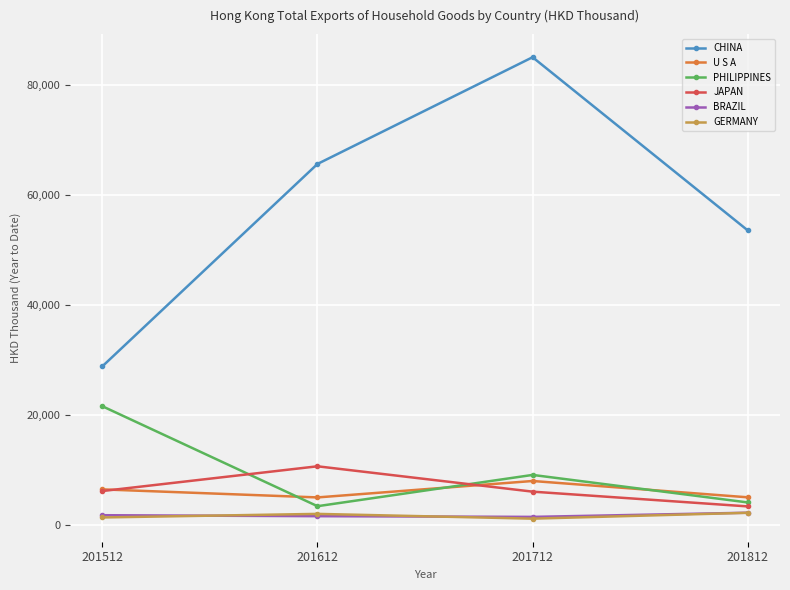

What is the difference between the GERMANY values at 201712 and 201512?

216.9